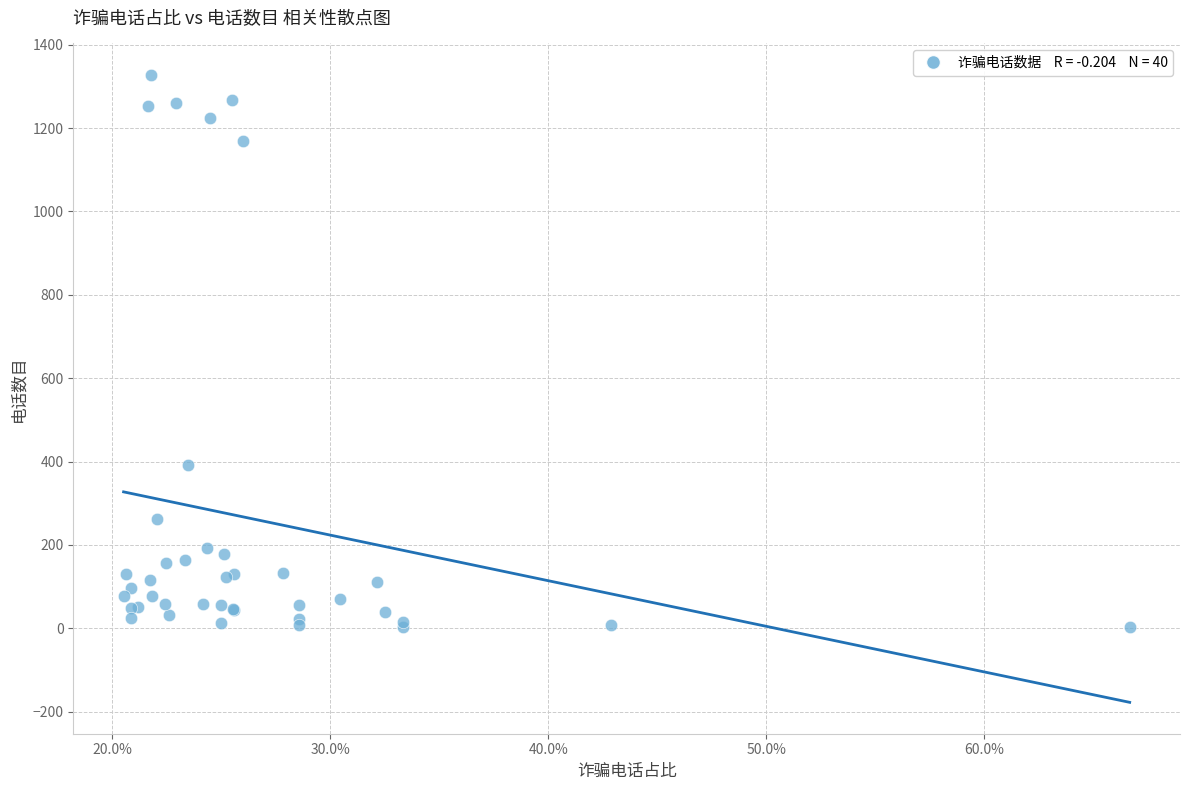

What Y value in the scatter plot is closest to 665?

392